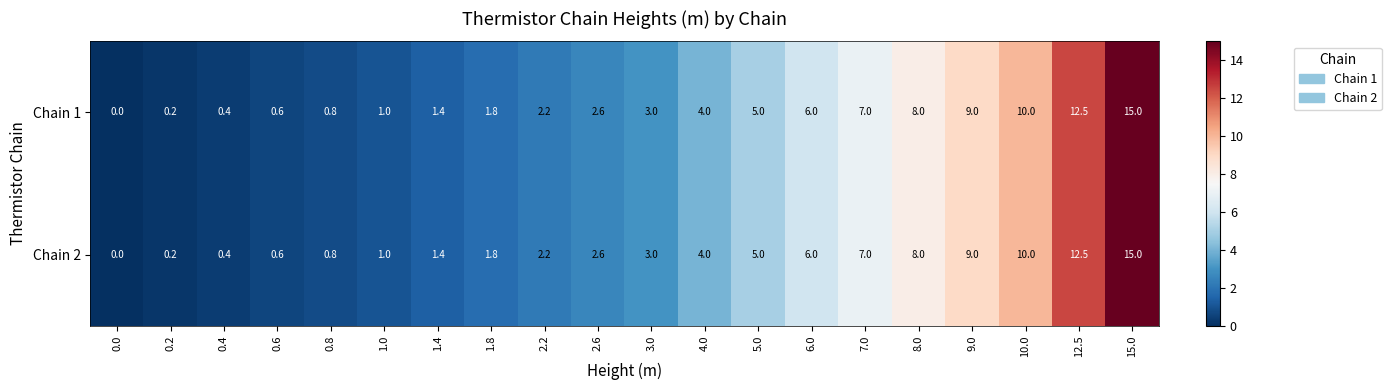

True or false: Chain 1 has a value of 3.7 at 10.0.

False